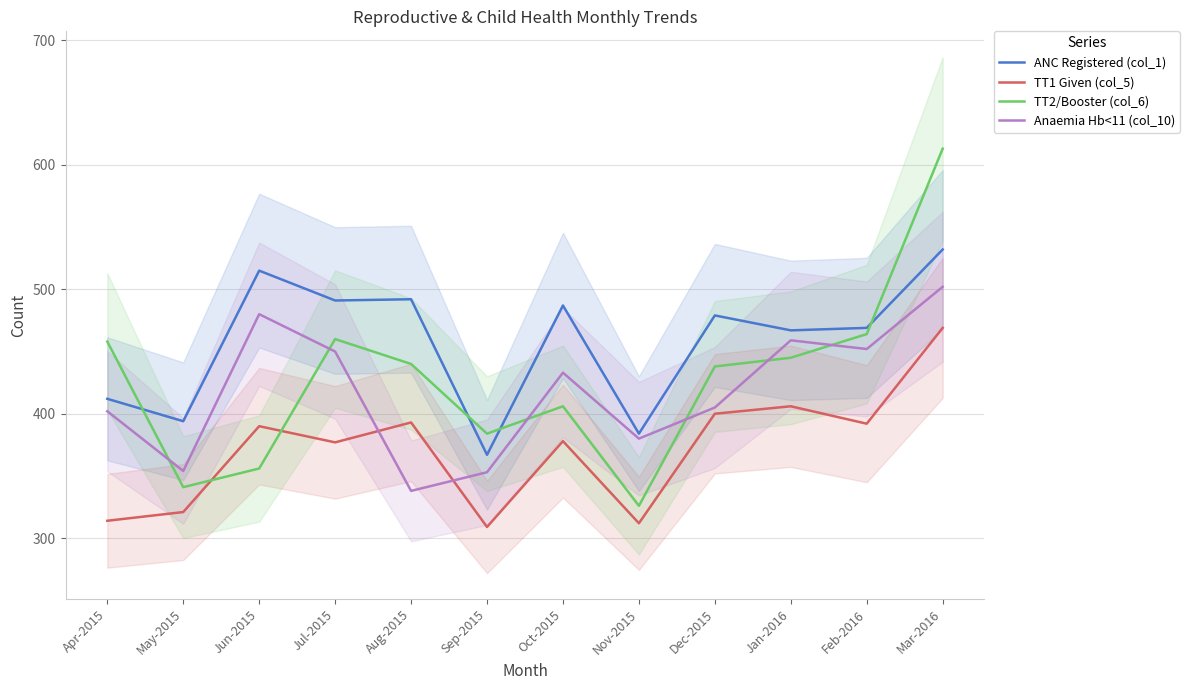

At which category does ANC Registered (col_1) reach its first local peak?

Jun-2015